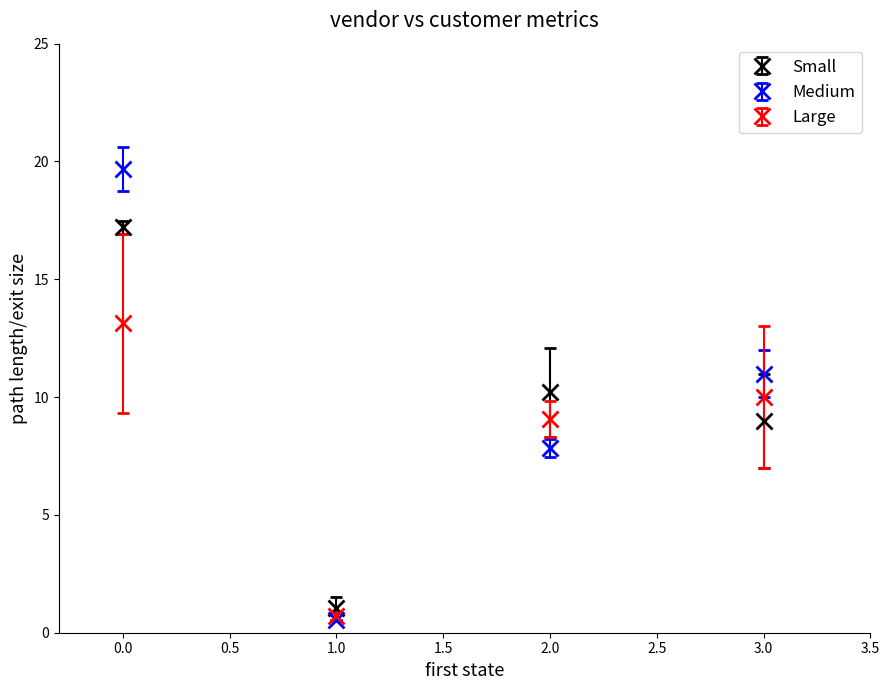

What is the total value across all series at 1.0?

2.3